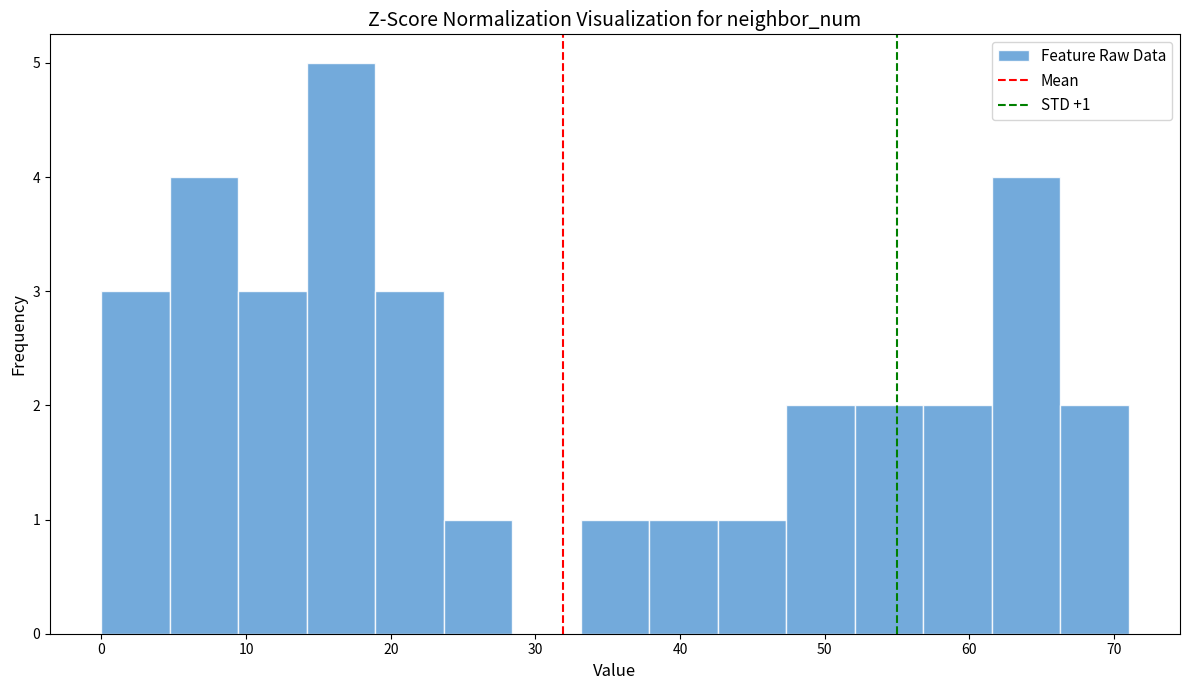

Which range on the x-axis has the tallest bar?

14 to 19